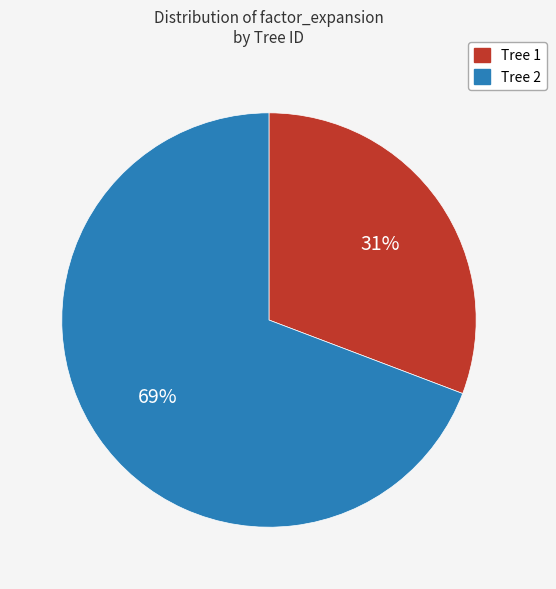

Is there a majority slice in this chart?

Yes